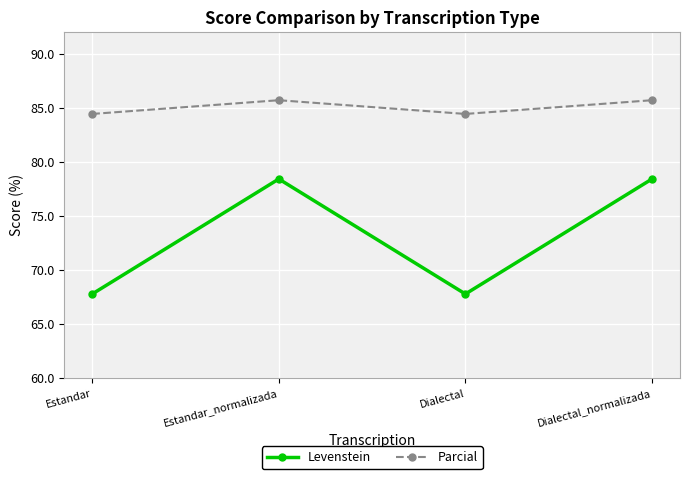

How many series are shown in this chart?

2